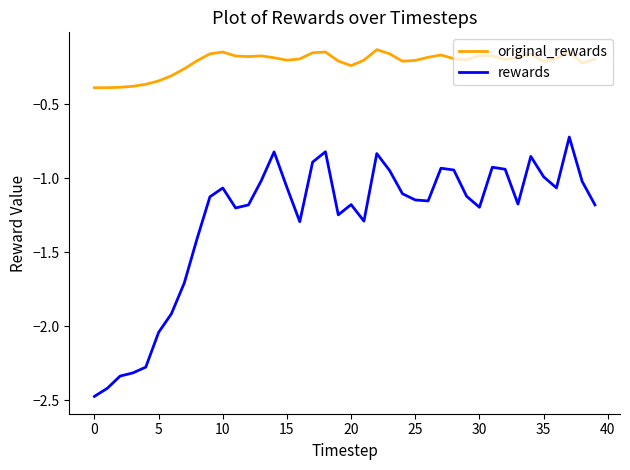

Which series has the widest spread of values?

rewards